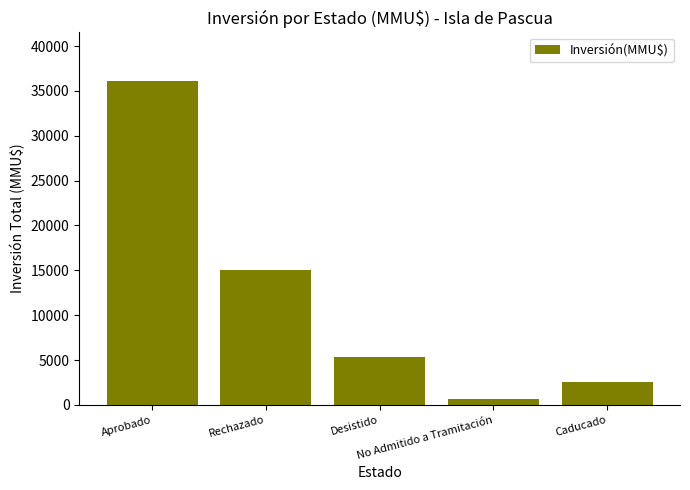

What is the greatest value displayed?

36110